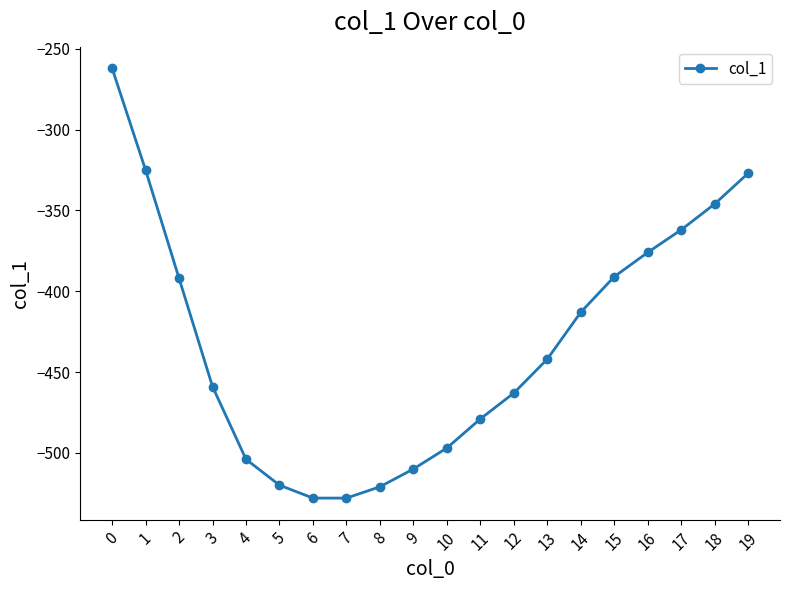

What is the minimum value shown in the chart?

-528